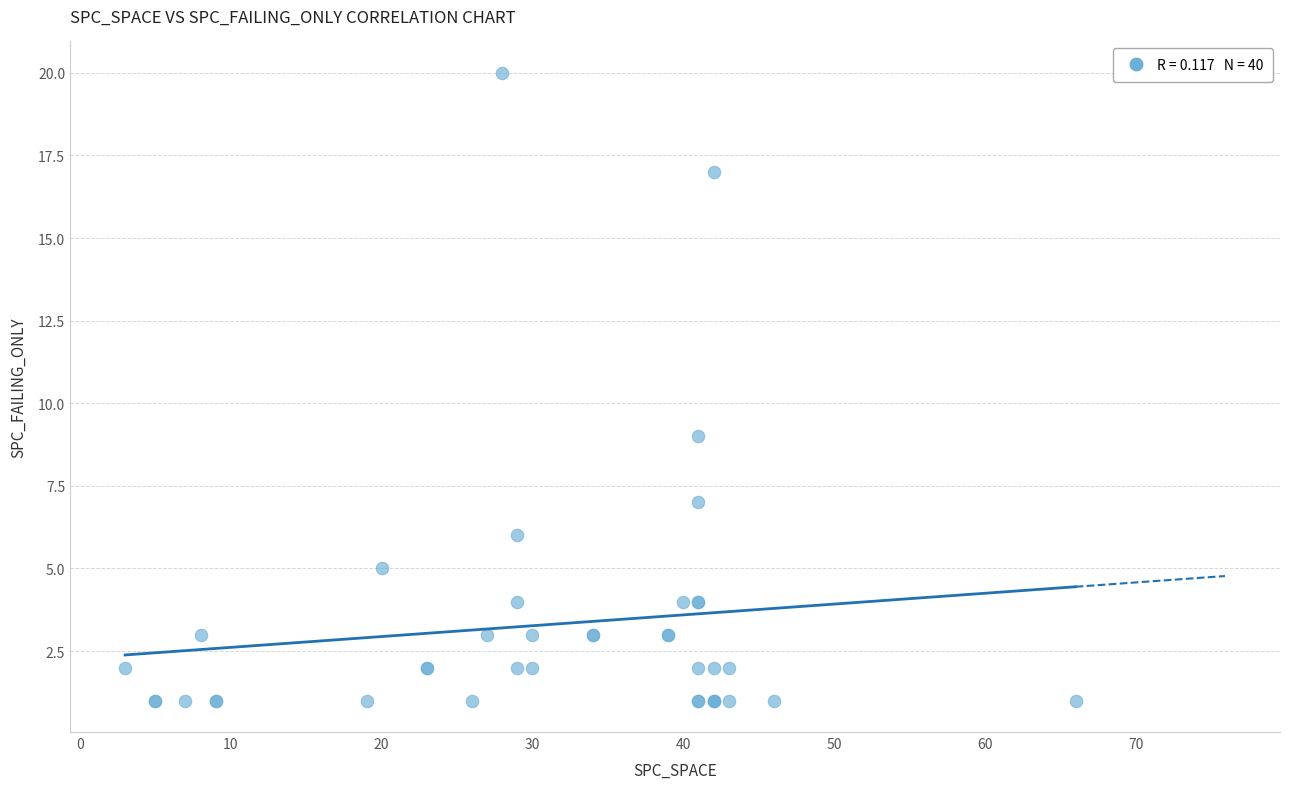

What Y value in the scatter plot is closest to 10?

9